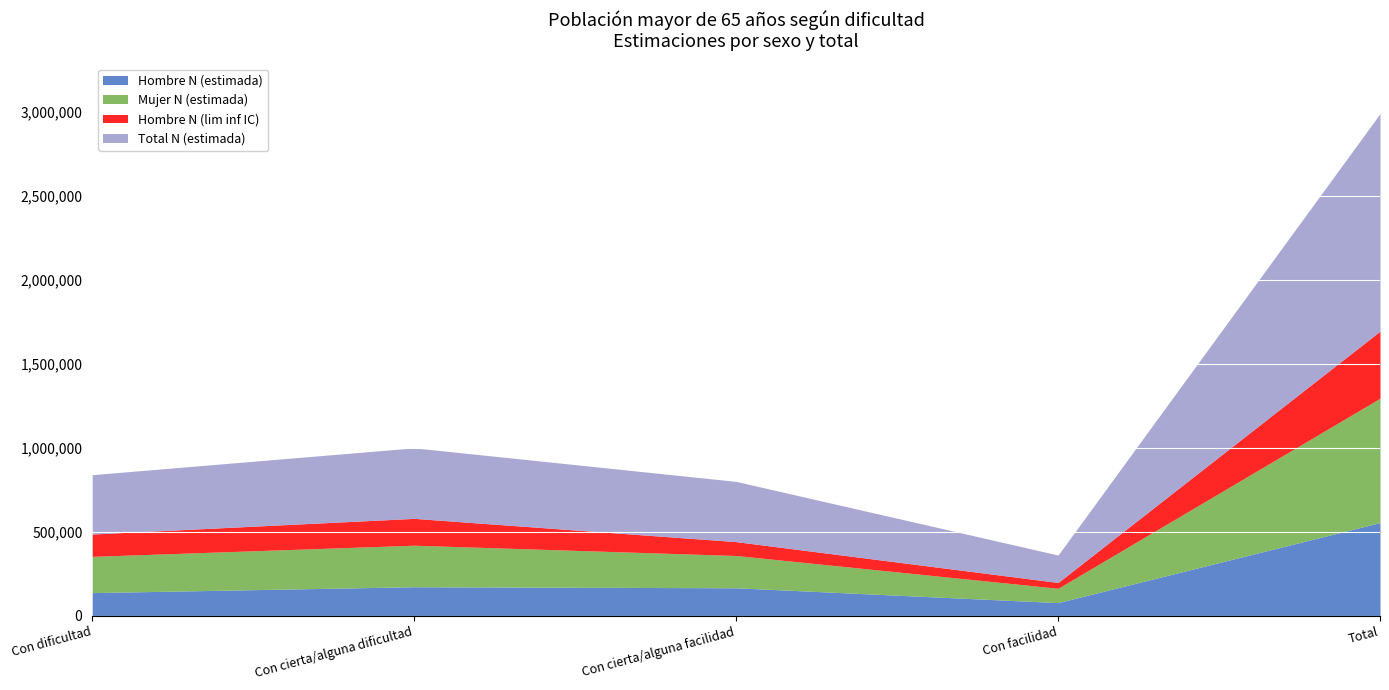

True or false: Hombre N (lim inf IC) has more than 2 interior local peaks.

False